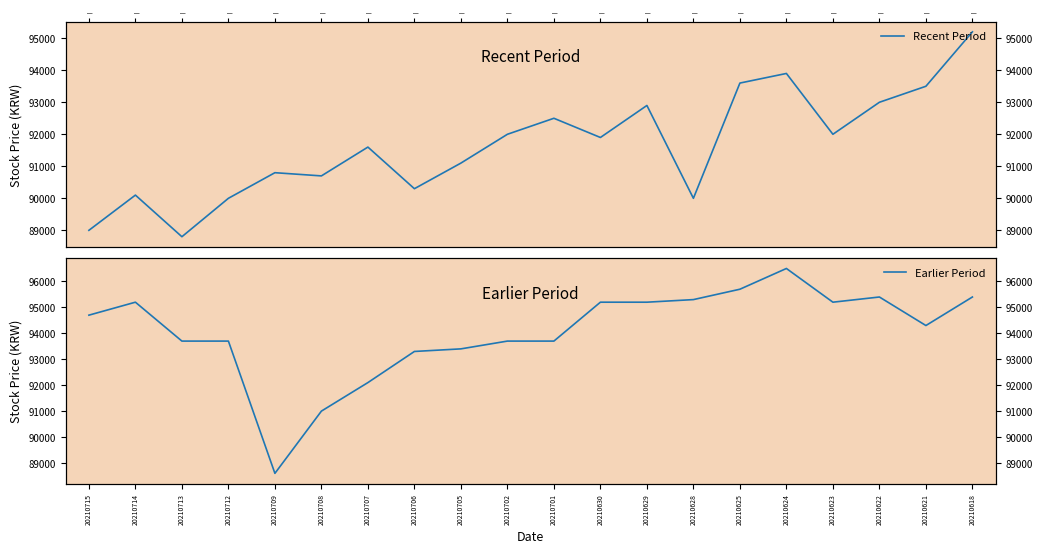

Rank the series at | from highest to lowest value.

Earlier Period, Recent Period